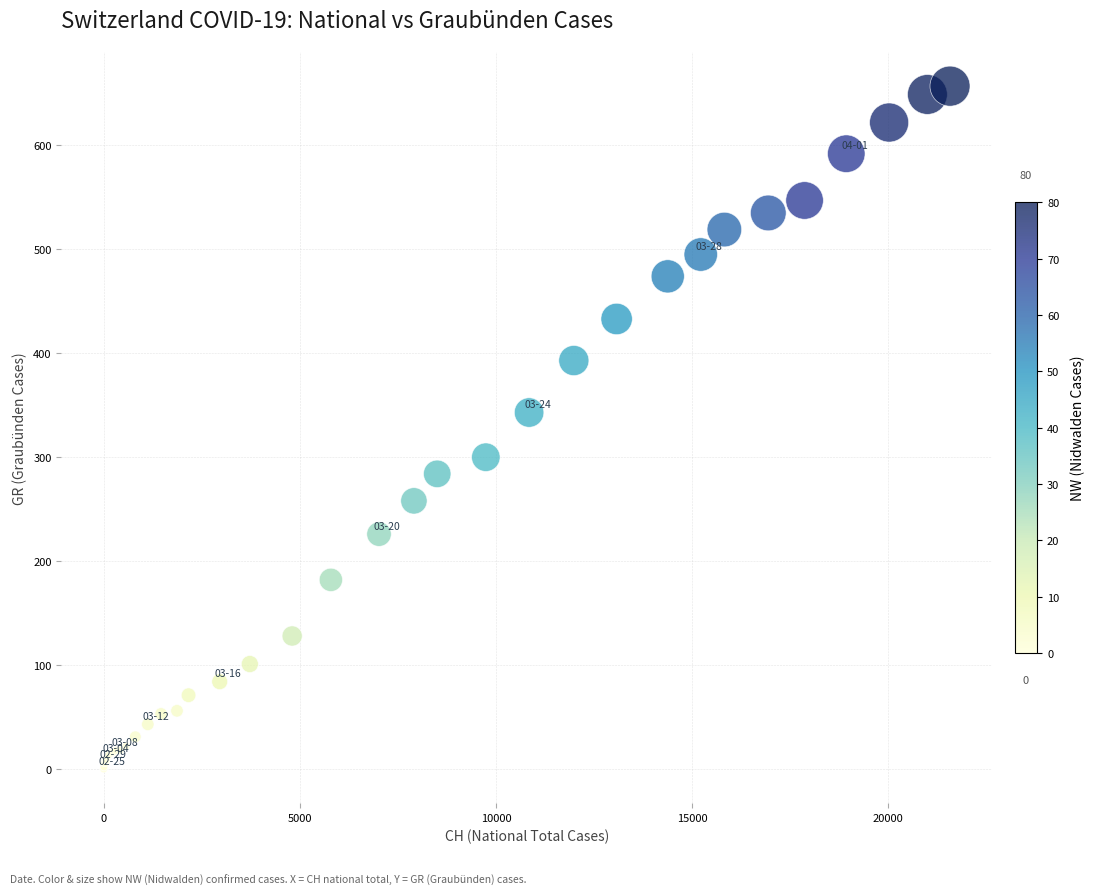

What Y value in the scatter plot is closest to 328?

343